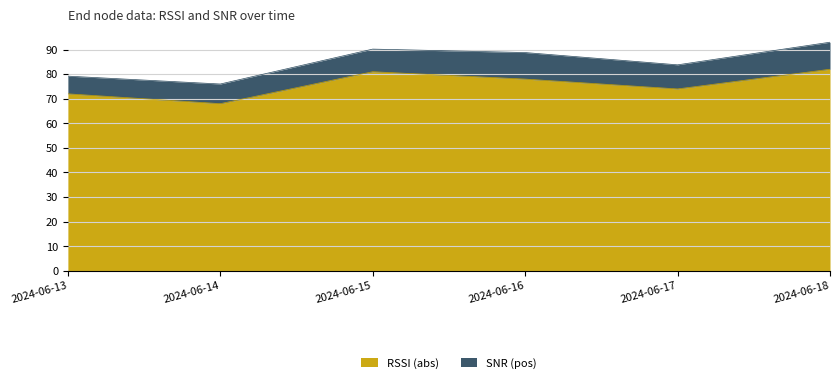

How many lines are shown in the chart?

2